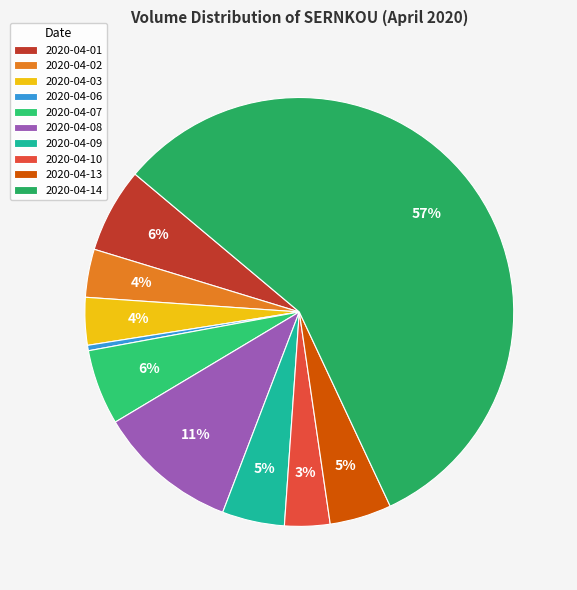

The 2020-04-02 slice represents 4% of the pie. True or false?

True